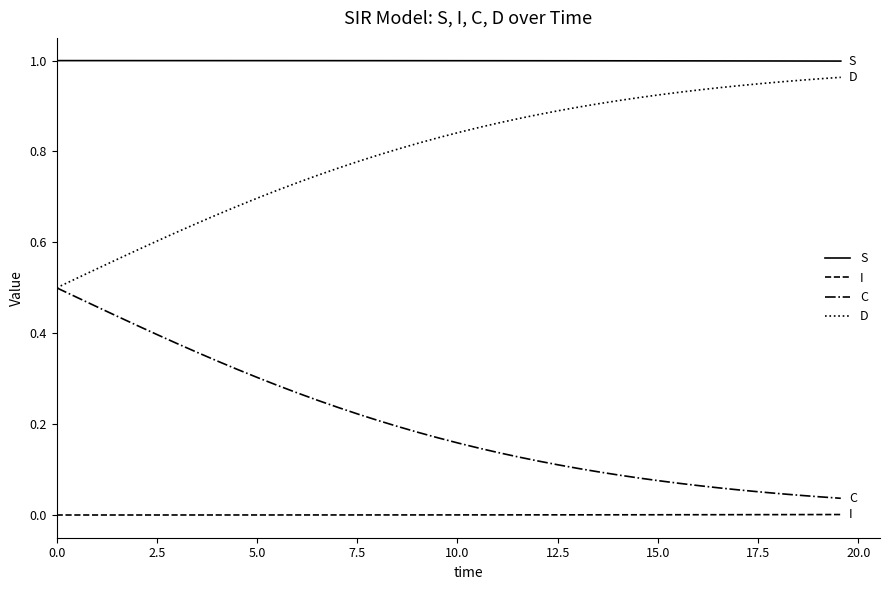

Which series has the largest total across all categories?

S